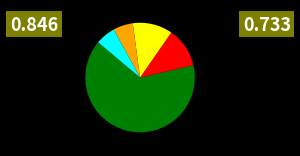

Is there a majority slice in this chart?

Yes